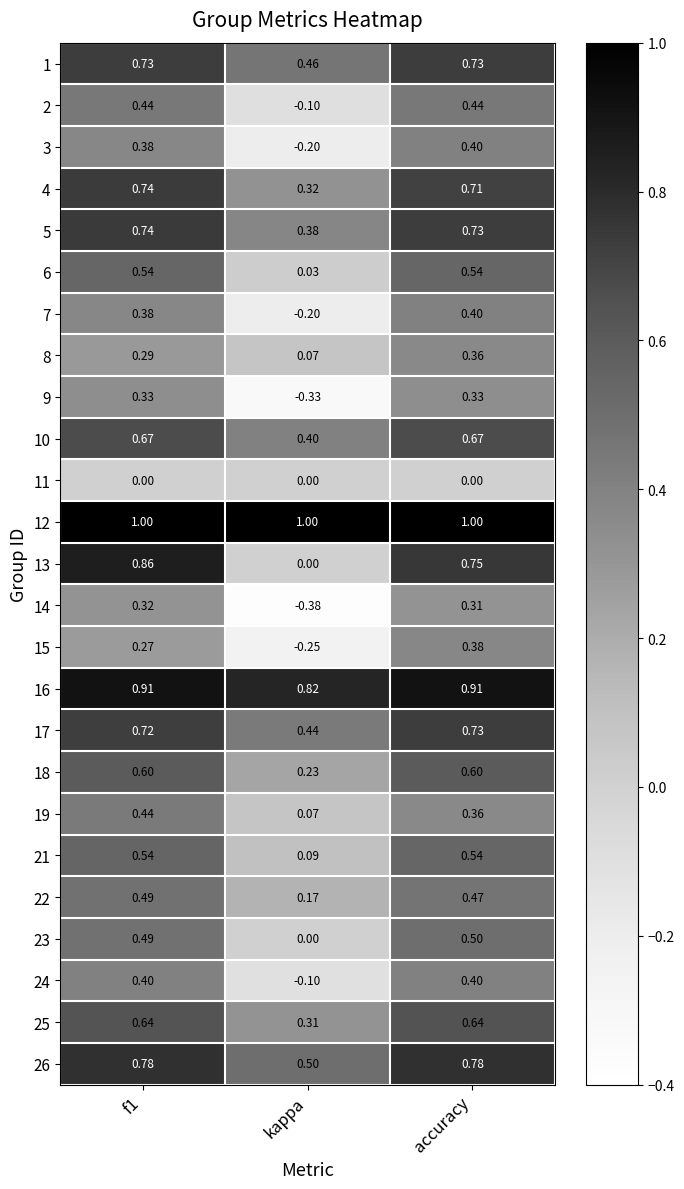

Is the value of 26 at accuracy greater than the value of 3 at f1?

Yes